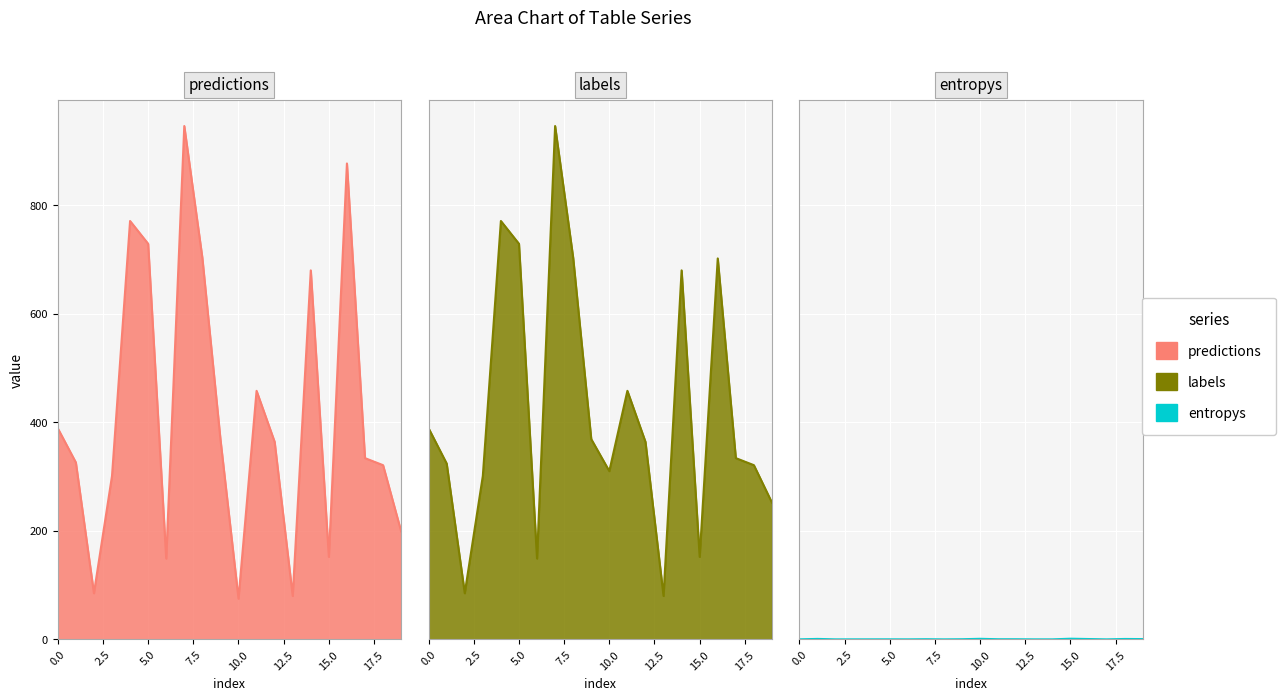

What is the greatest value displayed?

946.0